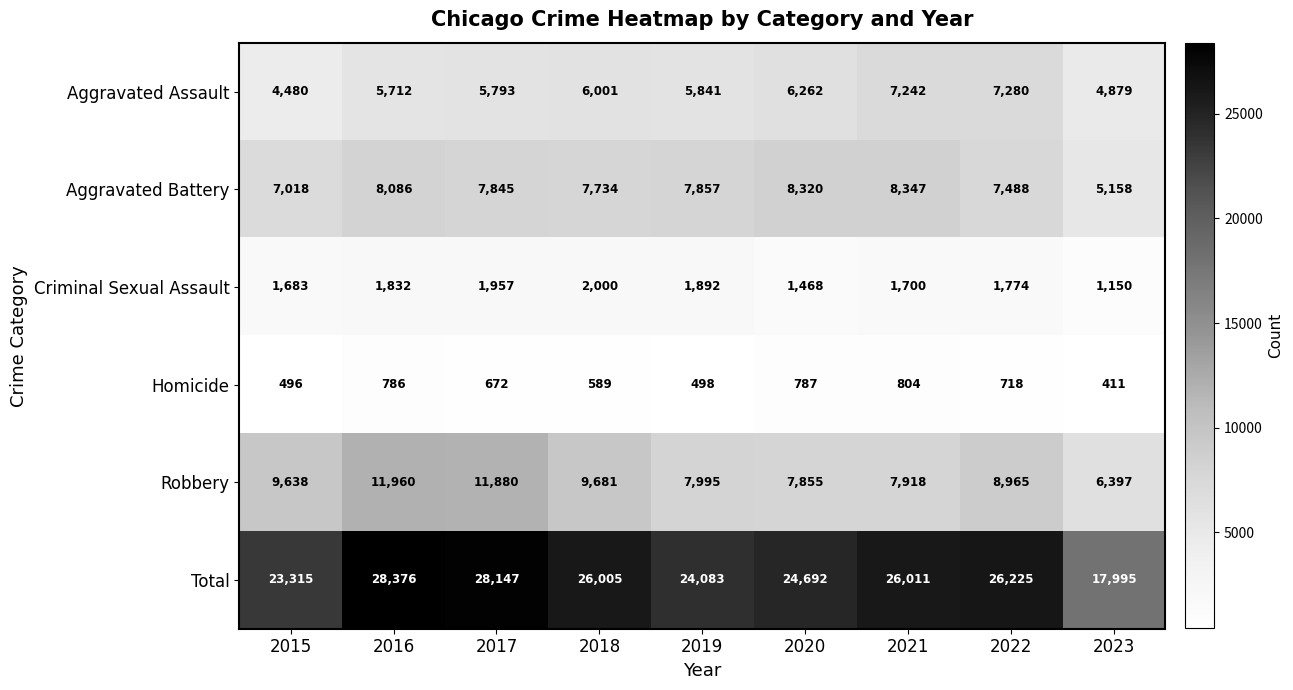

At which category does the chart reach its peak across all series?

2016